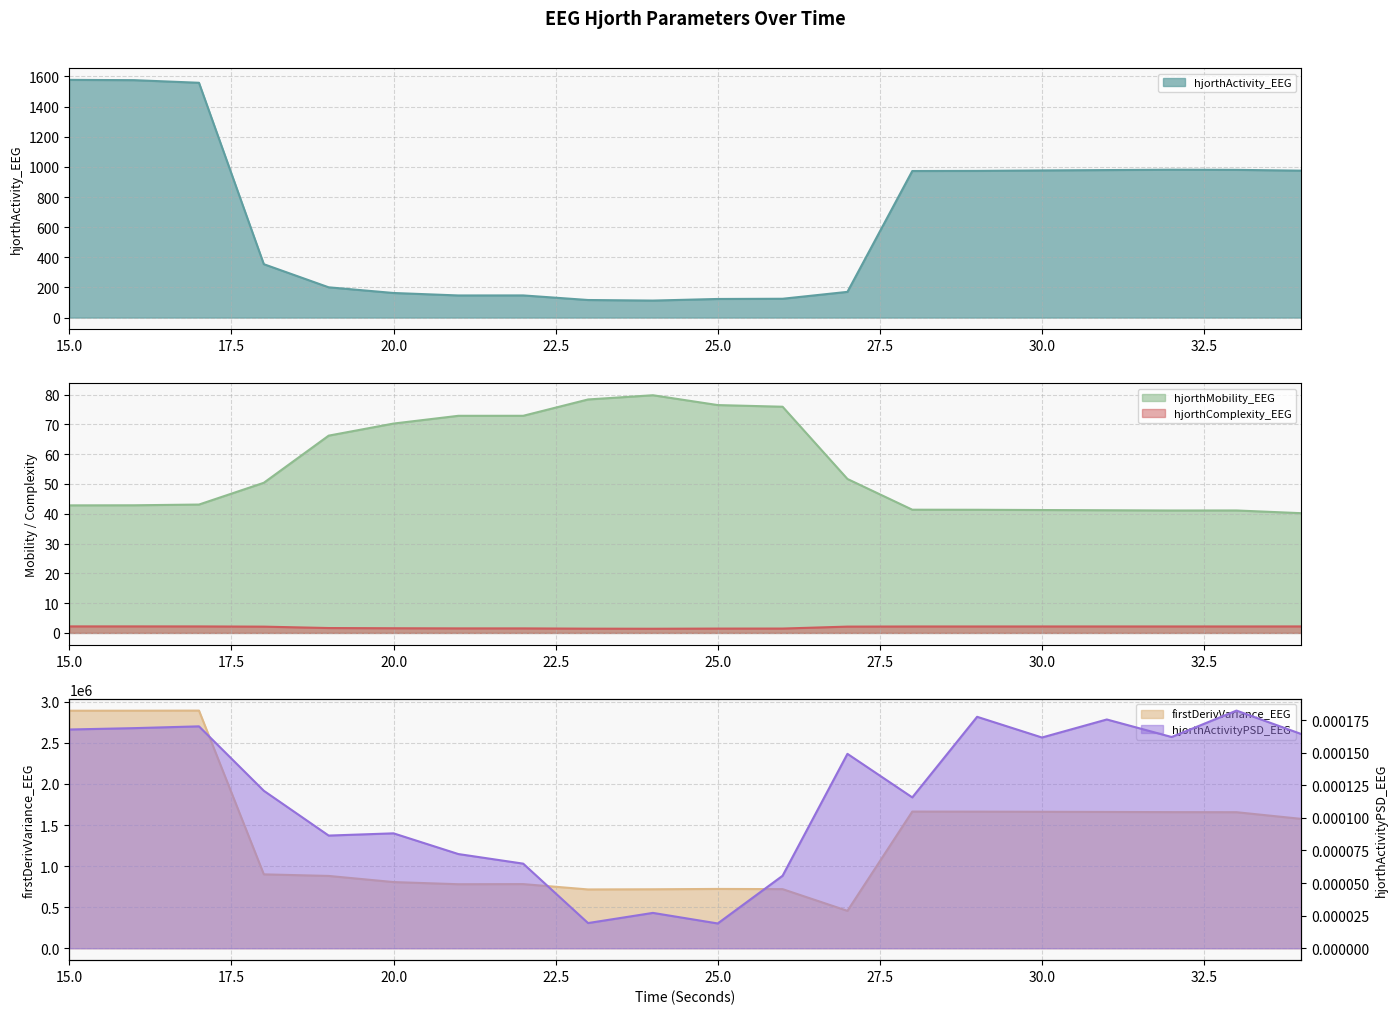

Does the chart display data point markers on the line(s)?

No